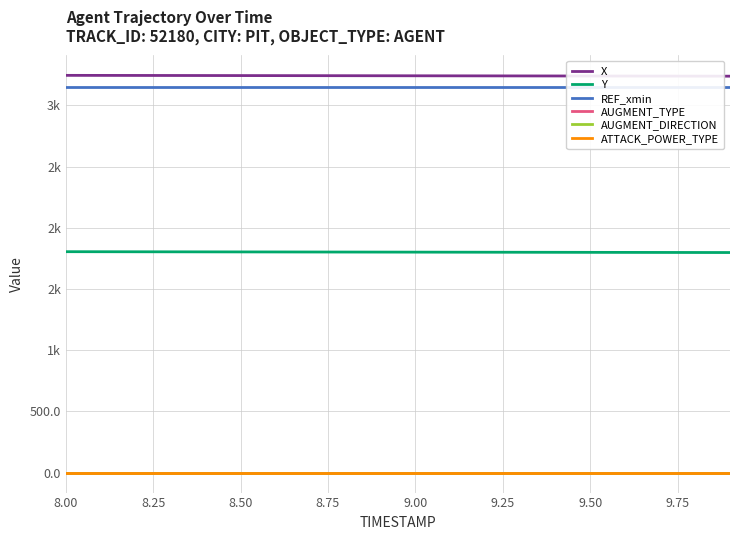

Which category has the highest value across all series?

8.00